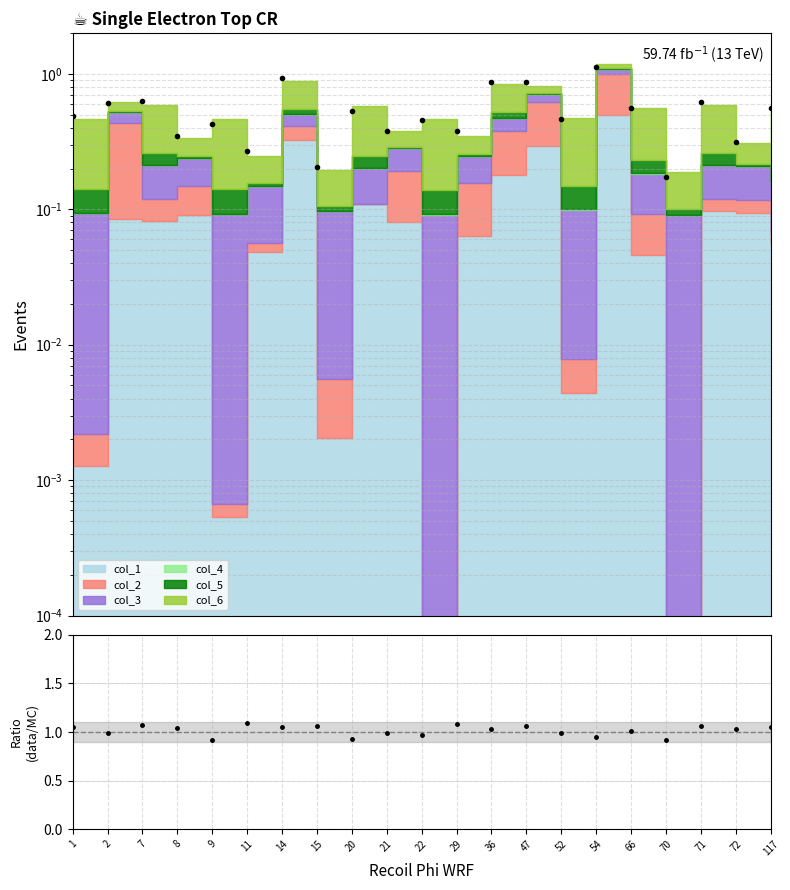

Reading left to right, extract all data points from this chart.

1=1.1	2=1.0	7=1.1	8=1.0	9=0.9	11=1.1	14=1.1	15=1.1	20=0.9	21=1.0	22=1.0	29=1.1	36=1.0	47=1.1	52=1.0	54=0.9	66=1.0	70=0.9	71=1.1	72=1.0	117=1.1